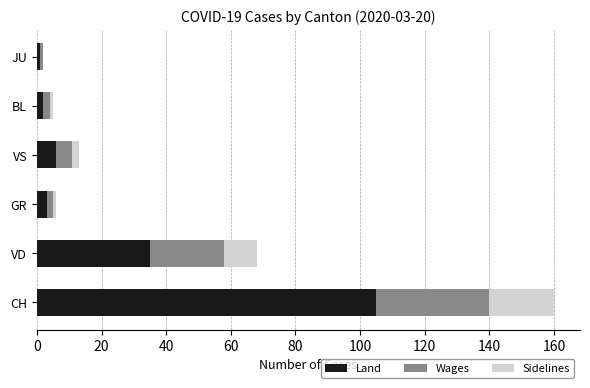

What is the highest value of the Land series?

105